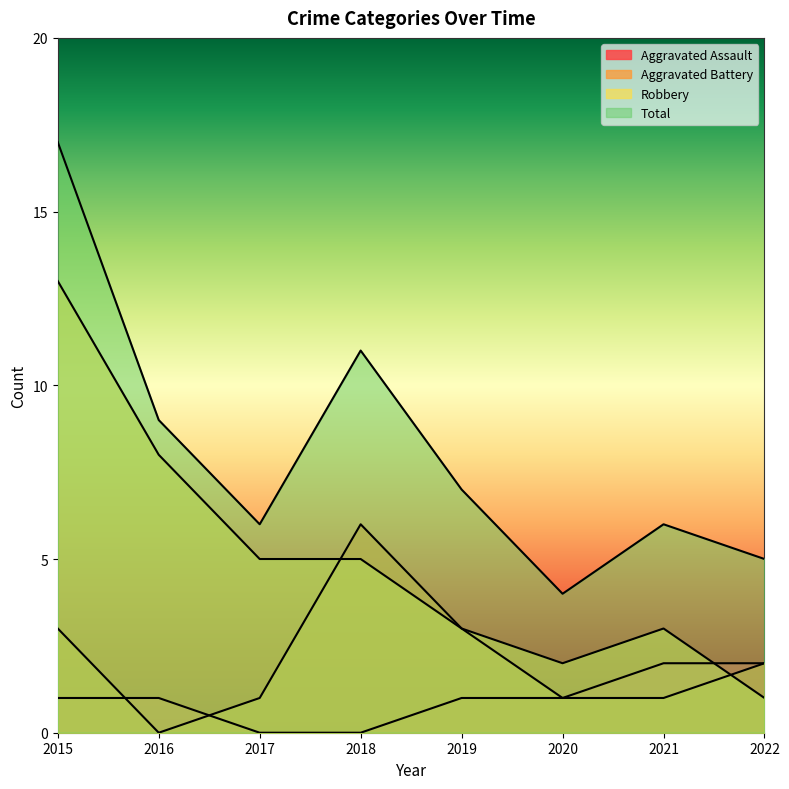

Which series has the widest spread of values?

Total